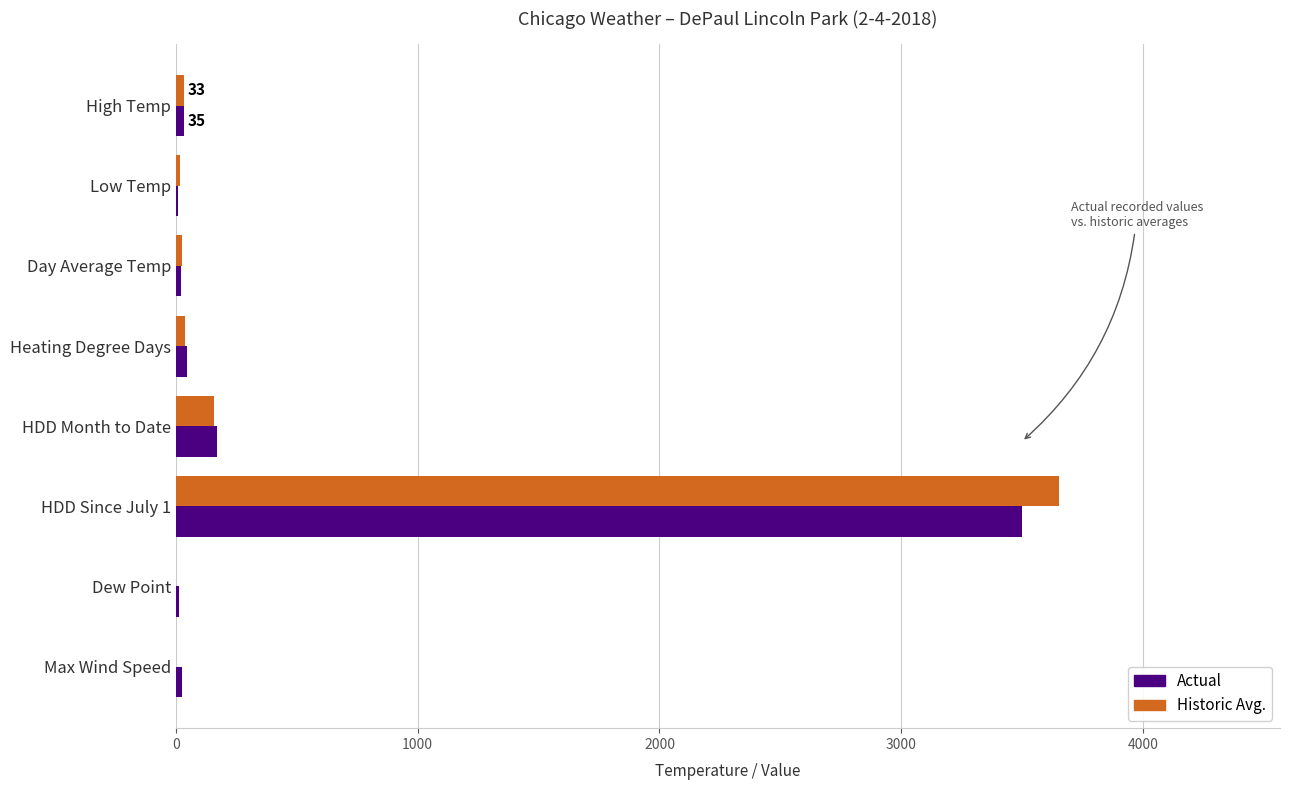

Is it true that Historic Avg. equals 0 at Max Wind Speed?

True